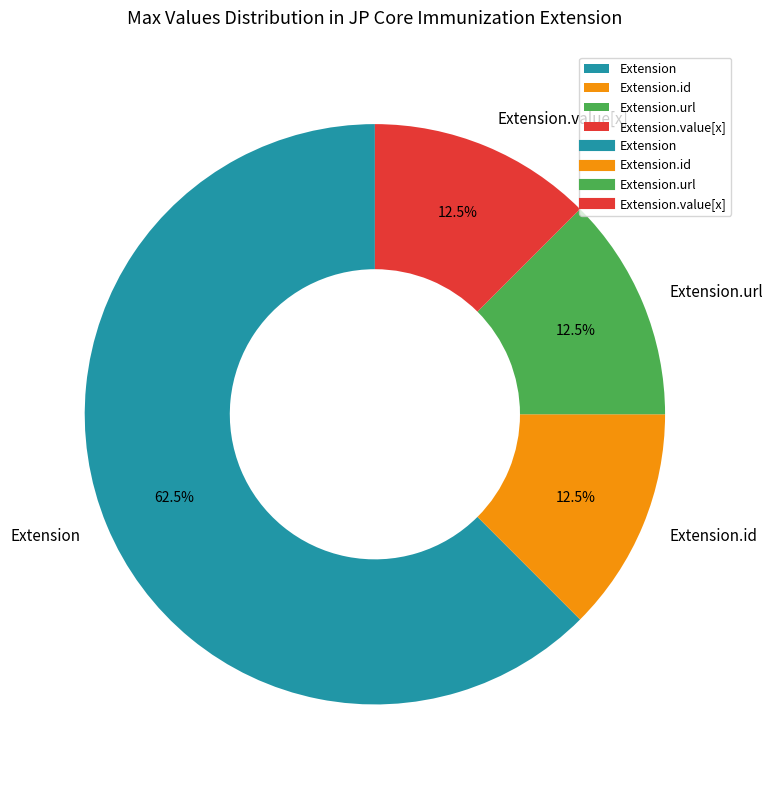

Is Extension.id the majority of the pie?

No